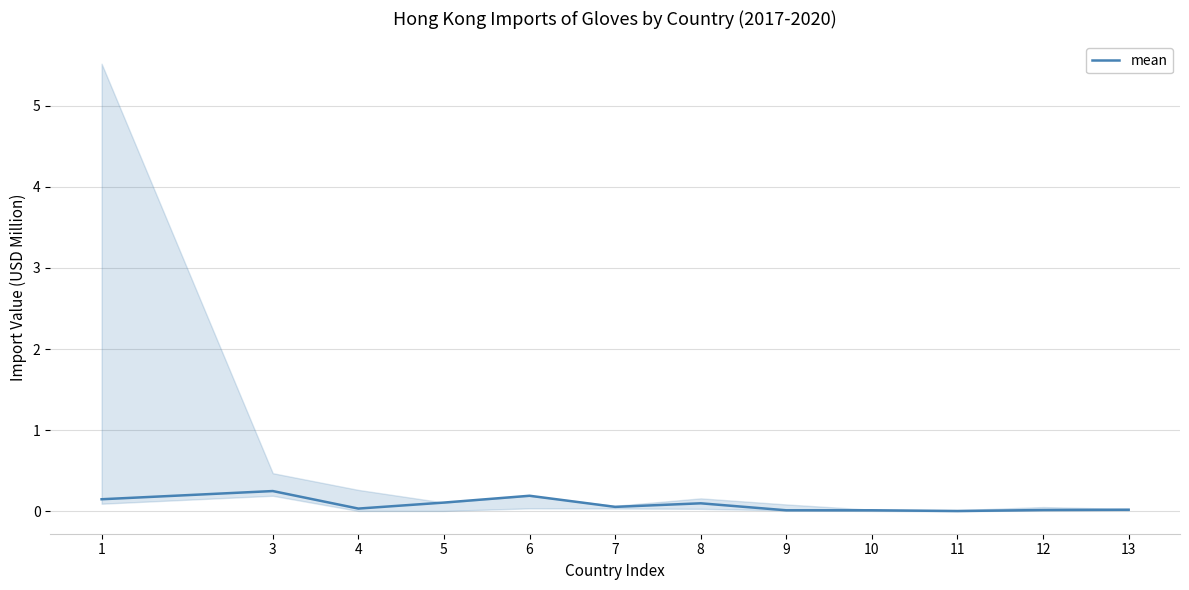

Reading left to right, list all the values displayed in this chart.

0.1	0.2	0.0	0.1	0.2	0.1	0.1	0.0	0.0	0.0	0.0	0.0